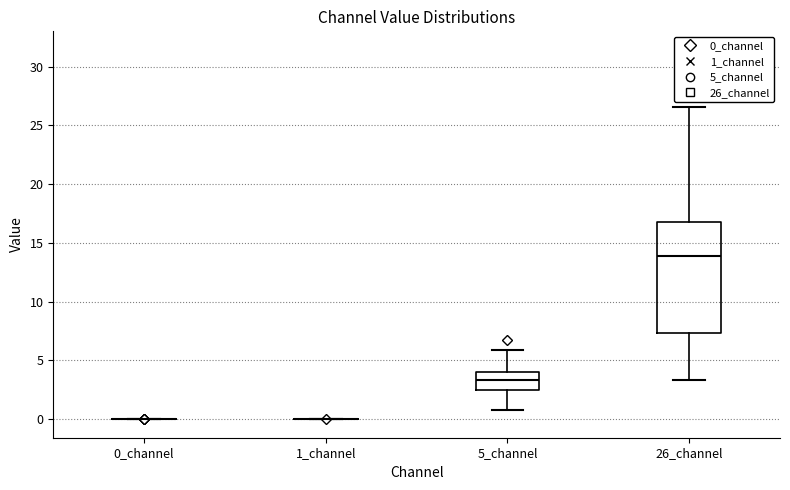

Where is the upper edge of the box for 5_channel on the y-axis? The values are not printed on the chart, so give them approximately, as read against the axis.

4.0